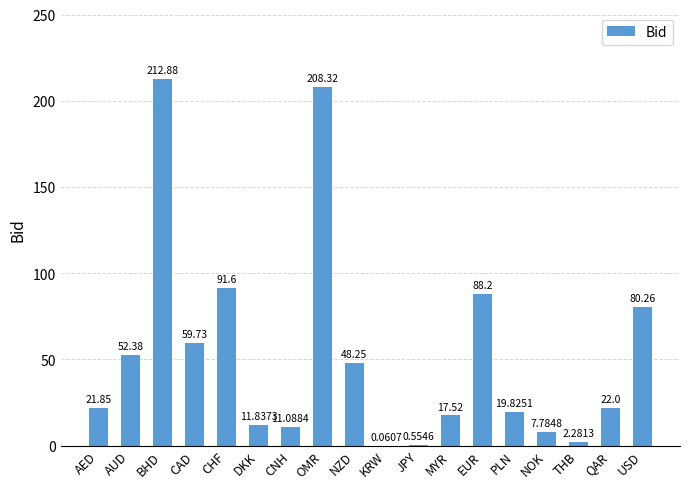

What is the approximate value at CAD?

59.7